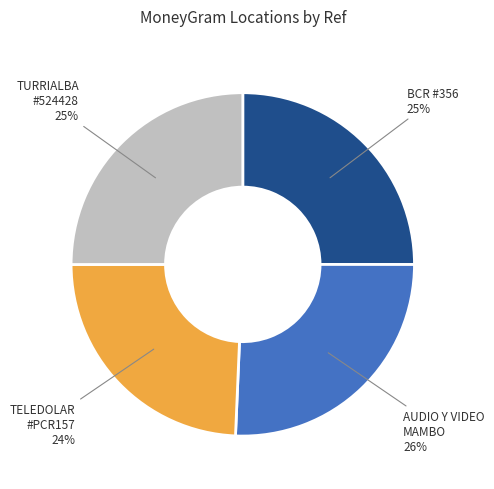

Do BCR #356 and AUDIO Y VIDEO MAMBO together represent more than half of the pie?

Yes